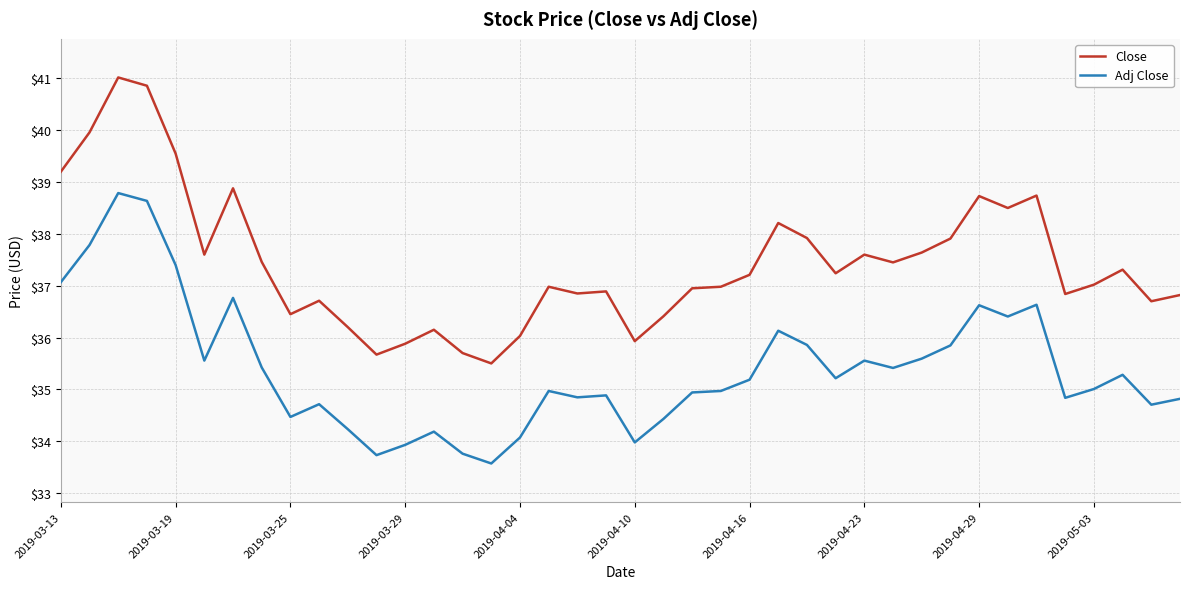

What is the minimum value shown in the chart?

33.6